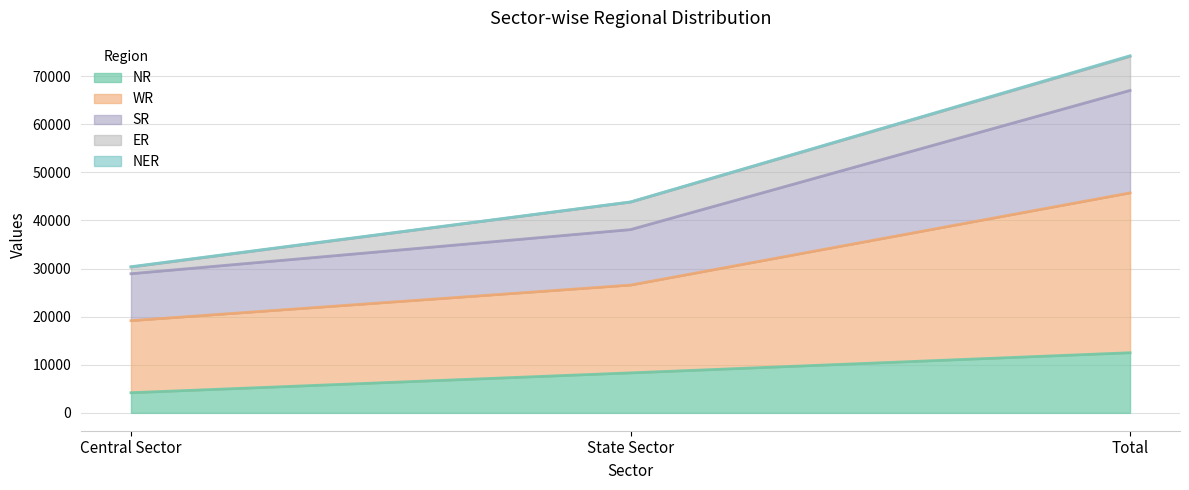

What is the label of the 2nd point from the right?

State Sector